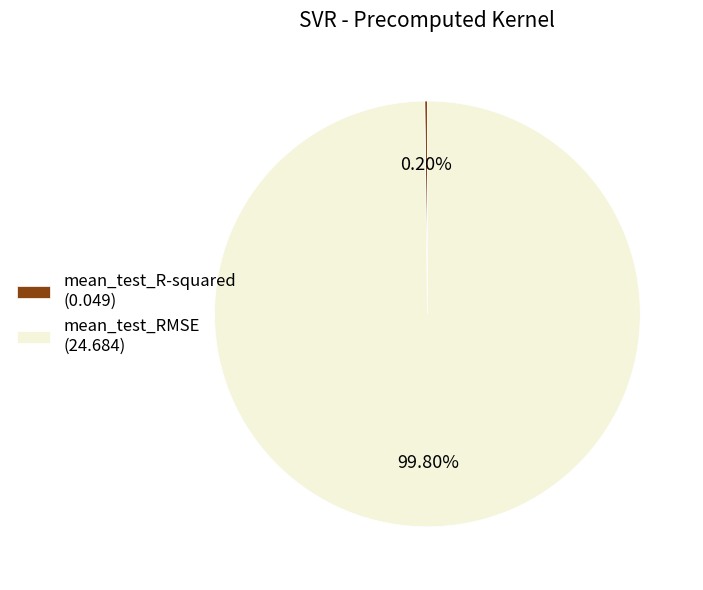

To the nearest percent, what is the average slice percentage?

50%